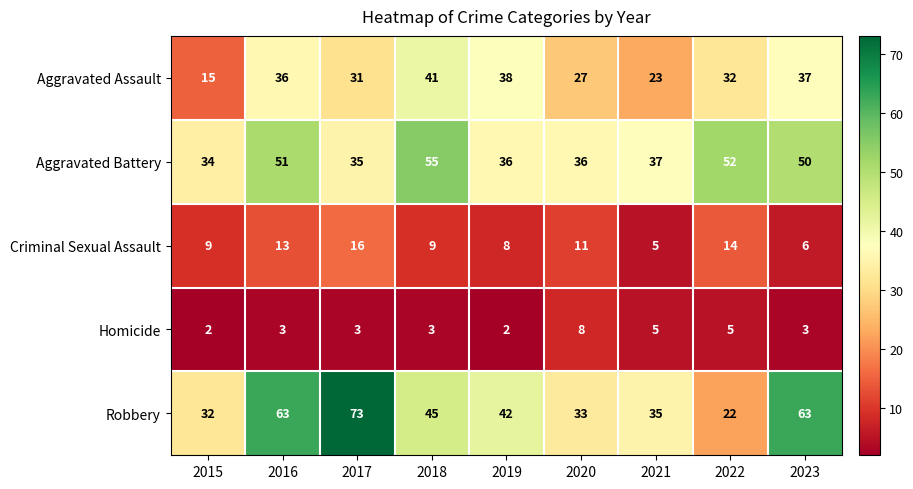

At how many categories does at least one series exceed 3?

9